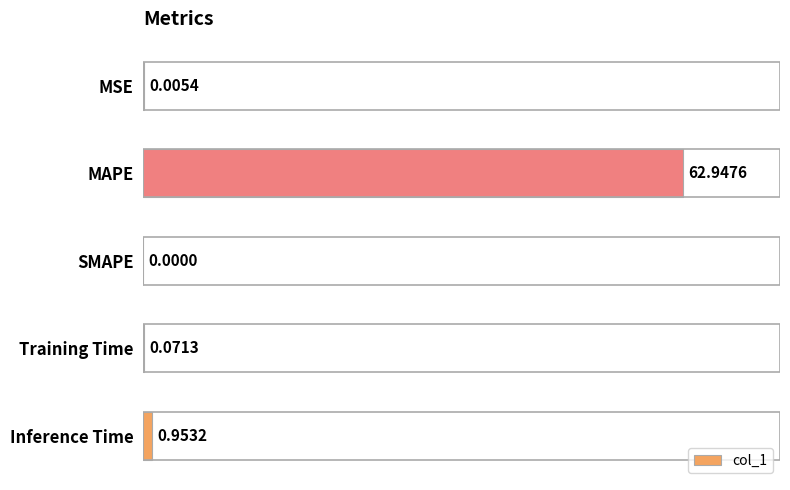

What is the sum of all values?

64.0